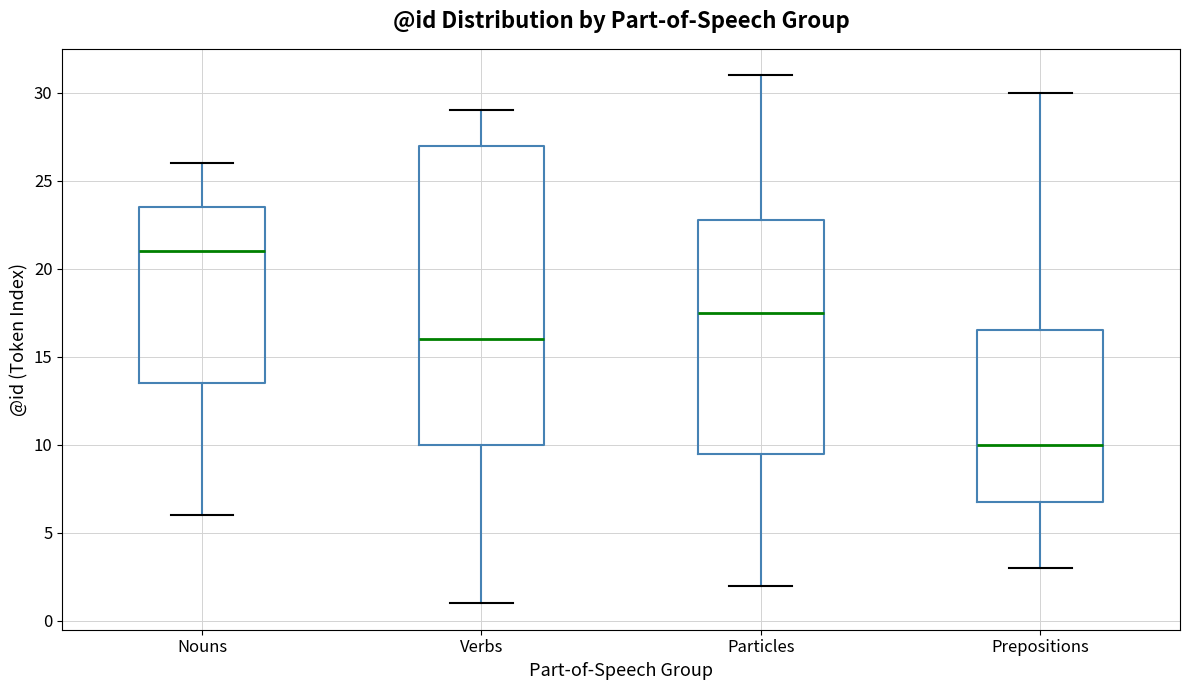

Comparing the boxes themselves (not the whiskers), which one is the tallest?

Verbs